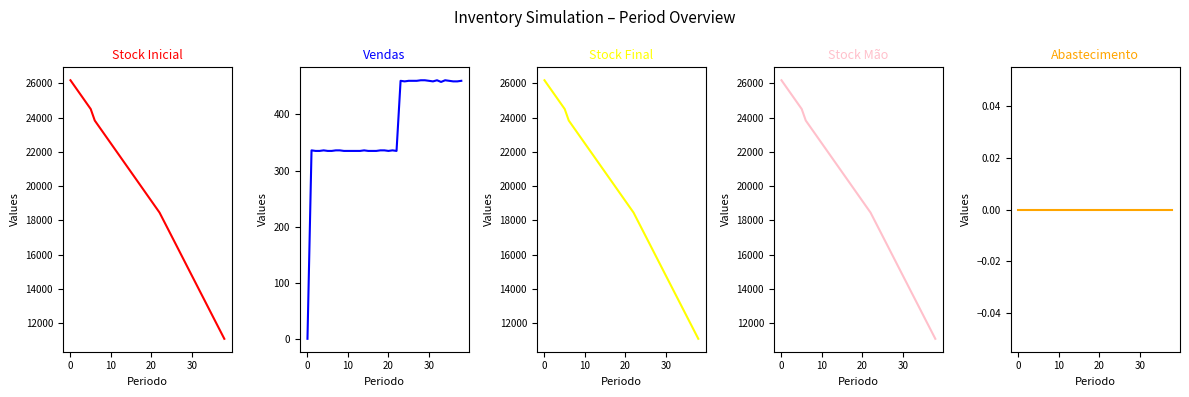

The value of Stock Inicial at 31 is 14318. True or false?

True